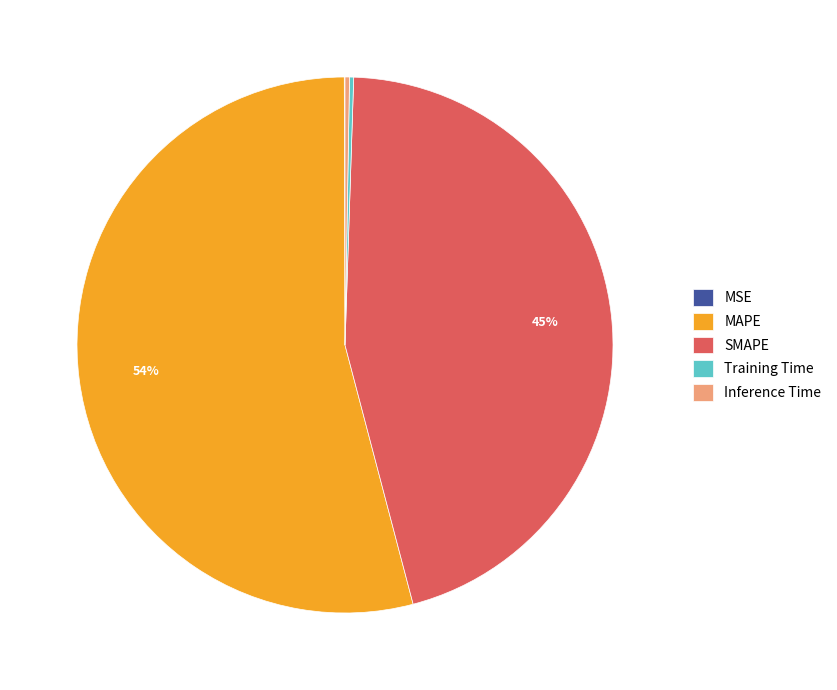

What is the majority slice?

MAPE